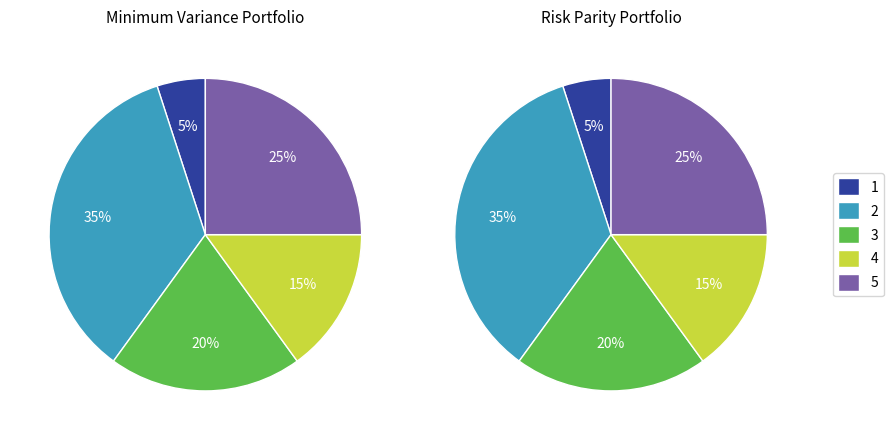

How much of the chart is everything except 3?

80.0%